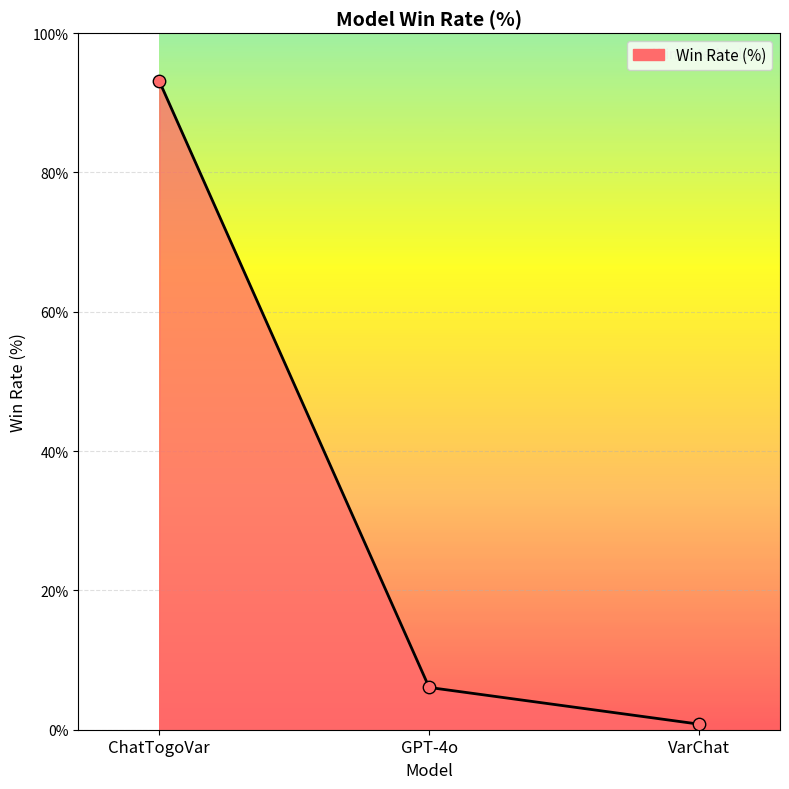

What is the change in value from ChatTogoVar to GPT-4o?

-87.1